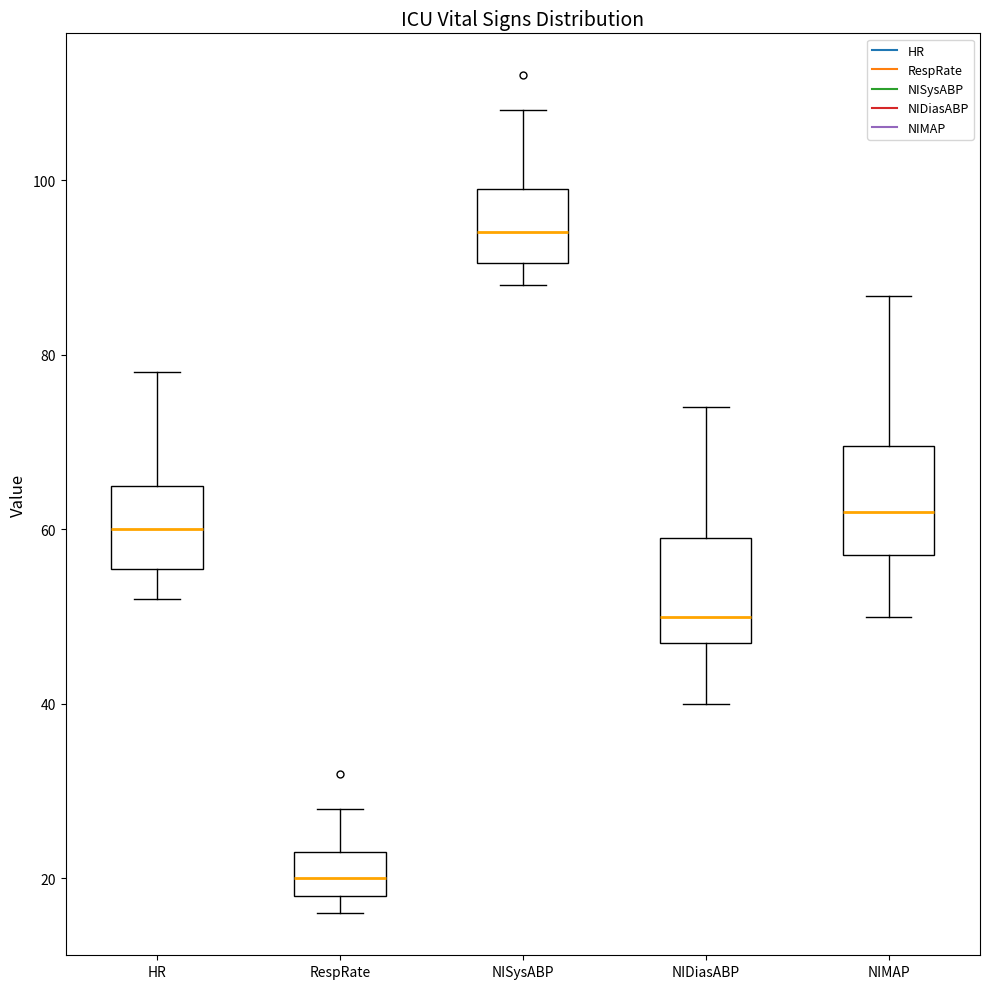

Which box's median line is the highest?

NISysABP